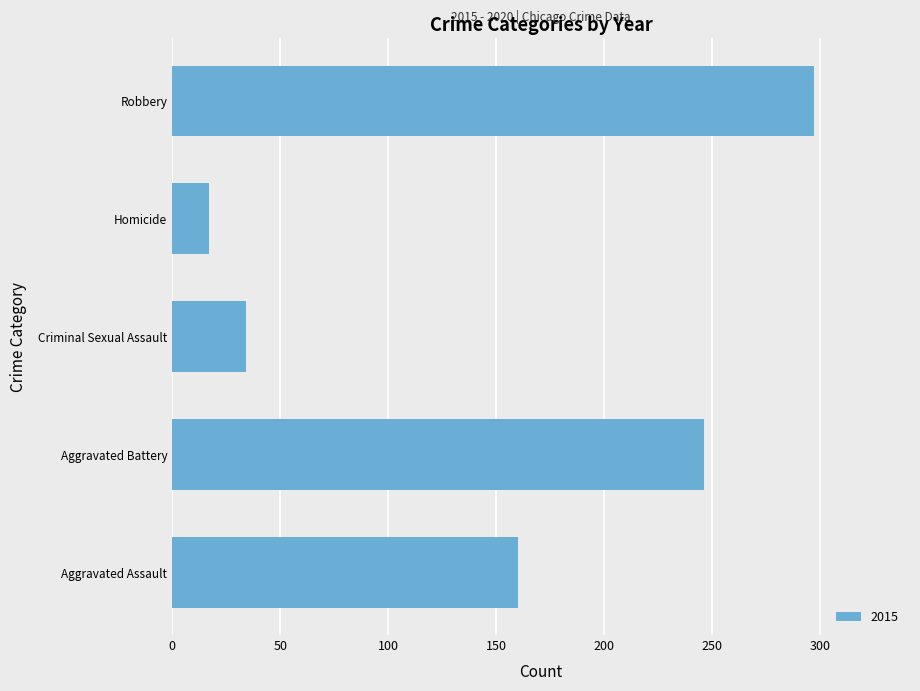

Reading bottom to top, list all the values displayed in this chart.

Aggravated Assault=160	Aggravated Battery=246	Criminal Sexual Assault=34	Homicide=17	Robbery=297